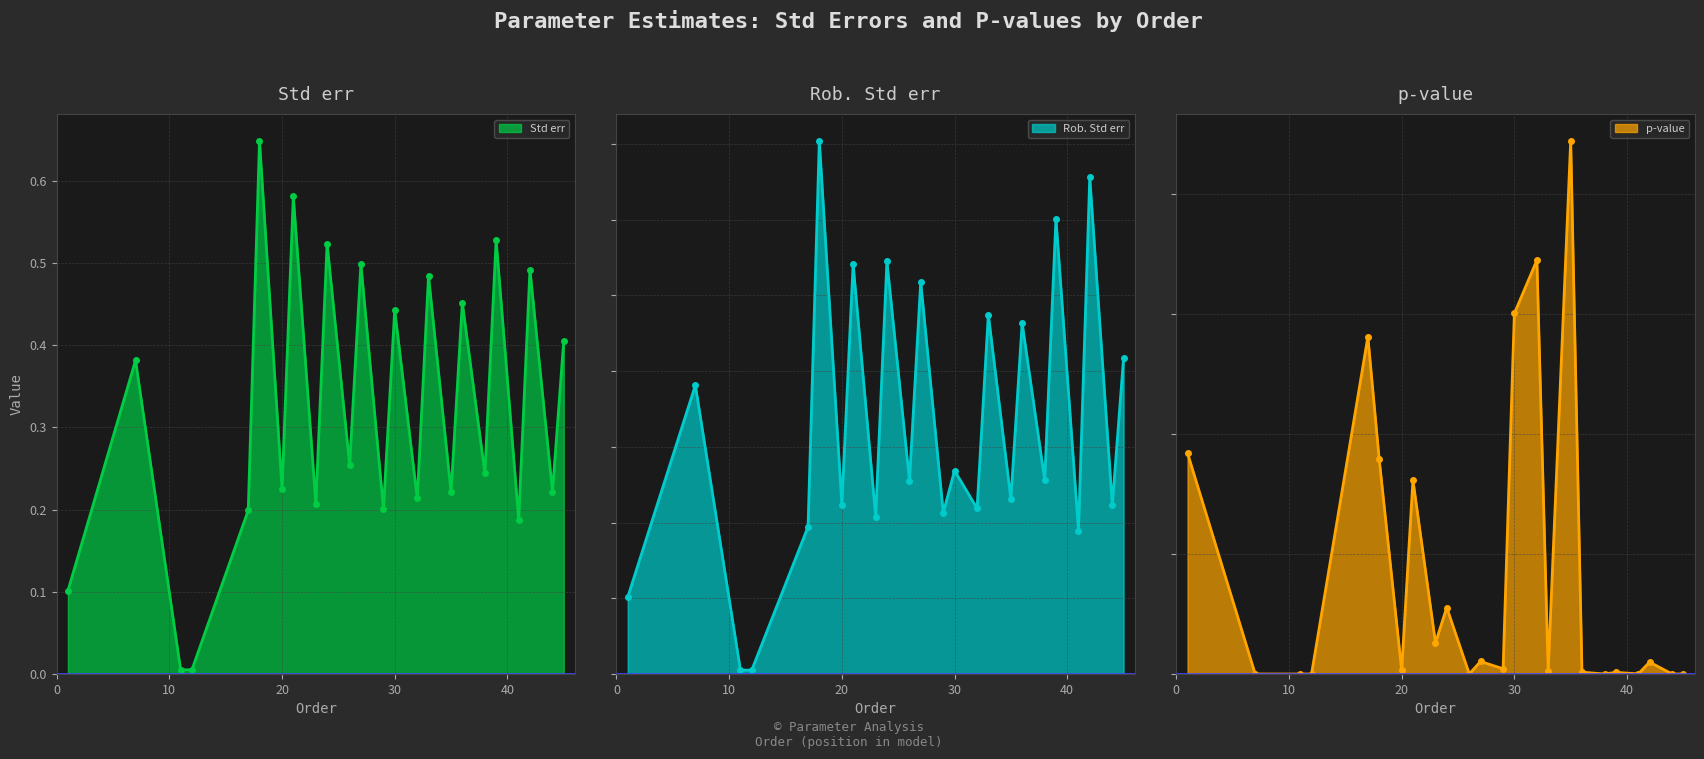

How many categories are shown in the chart?

24